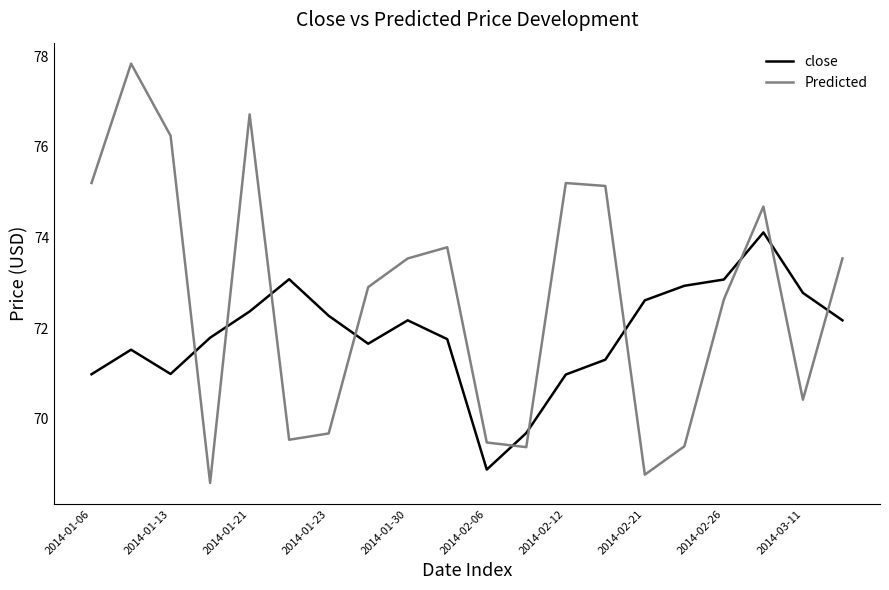

Rank the series by their average value, from highest to lowest.

Predicted, close